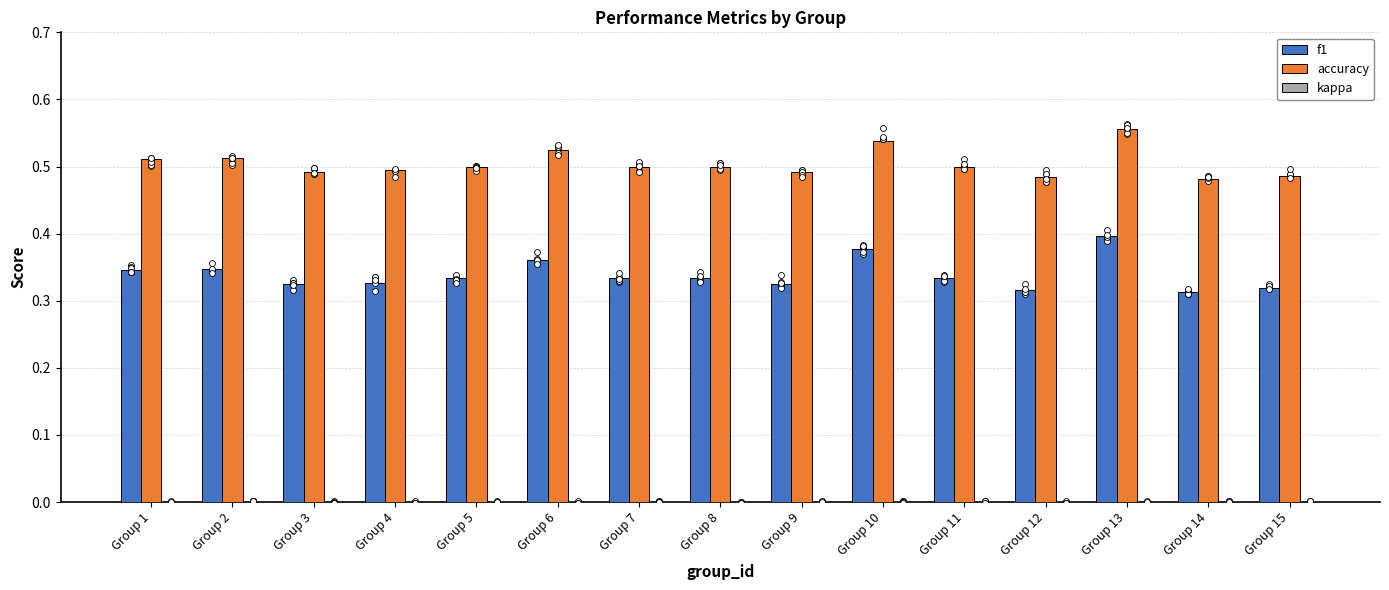

What is the total value across all series at Group 9?

0.8